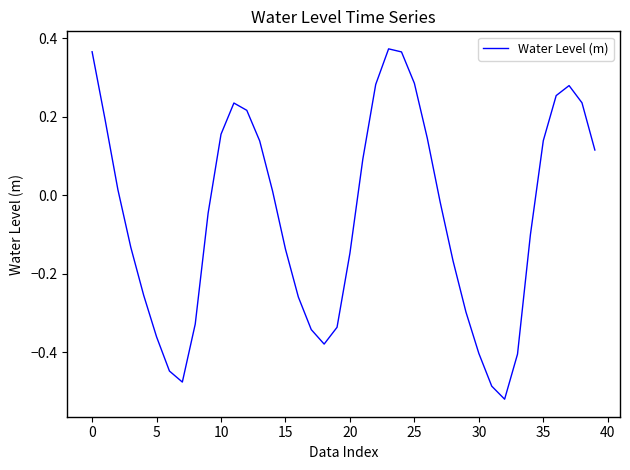

What is the difference between the maximum and minimum values?

0.9